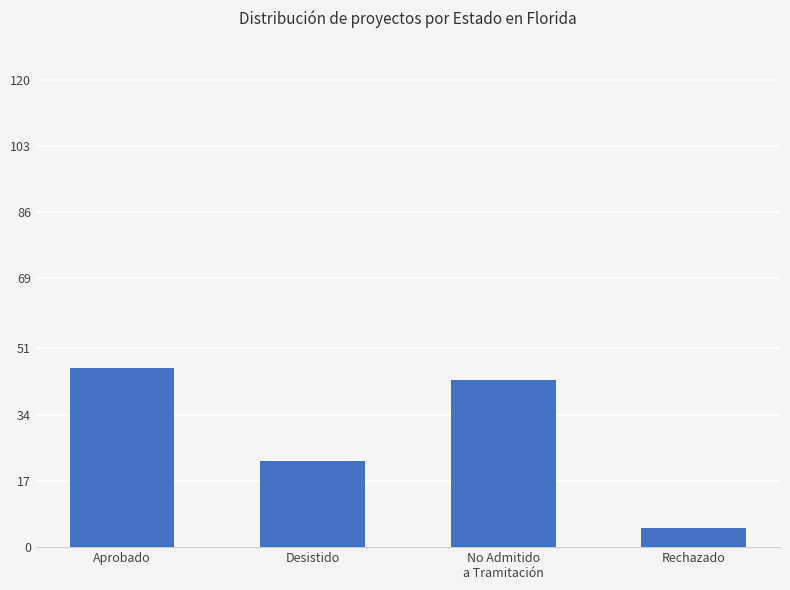

Are the bars grouped side by side (vs. stacked)?

No